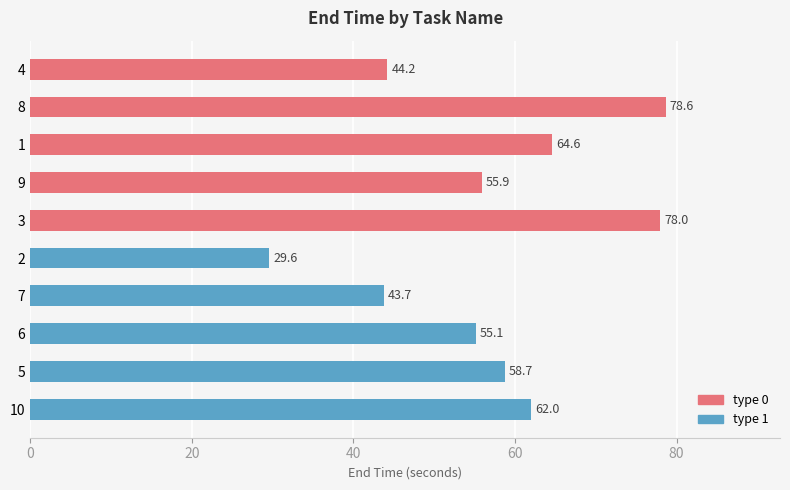

Rank the categories by value from highest to lowest.

8, 3, 1, 10, 5, 9, 6, 4, 7, 2